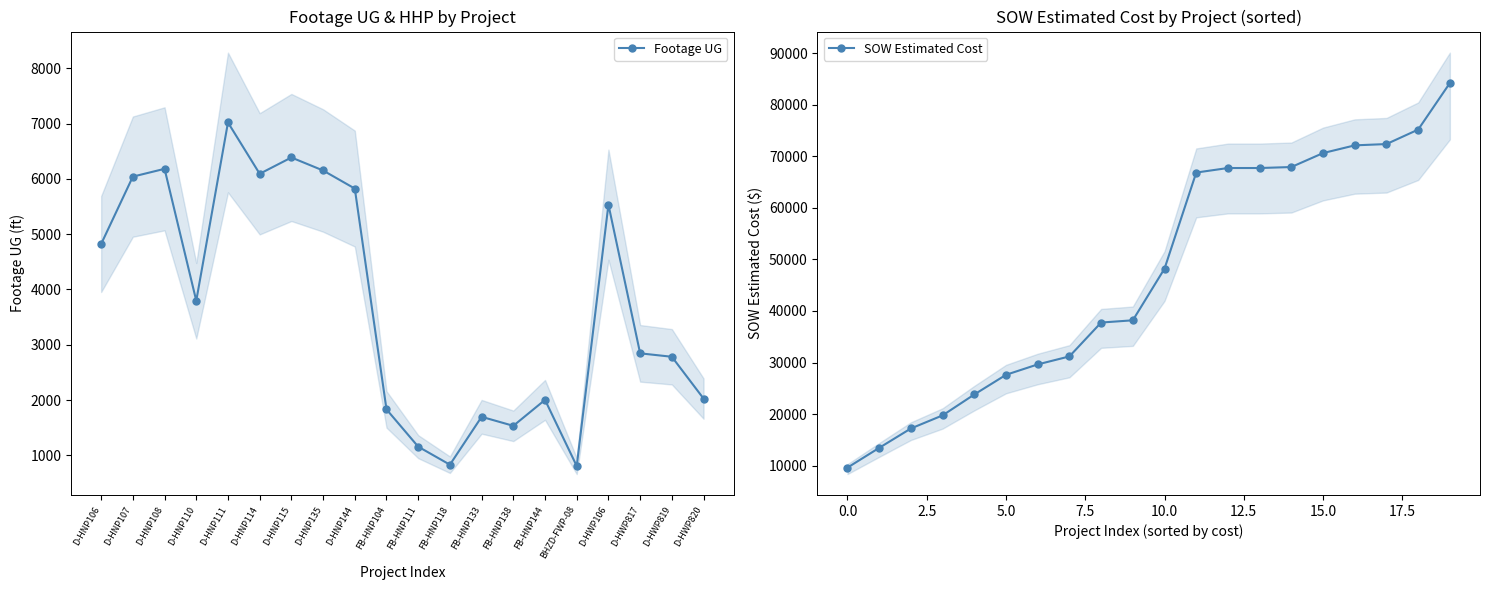

What is the label of the 3rd point from the right?

D-HWP817